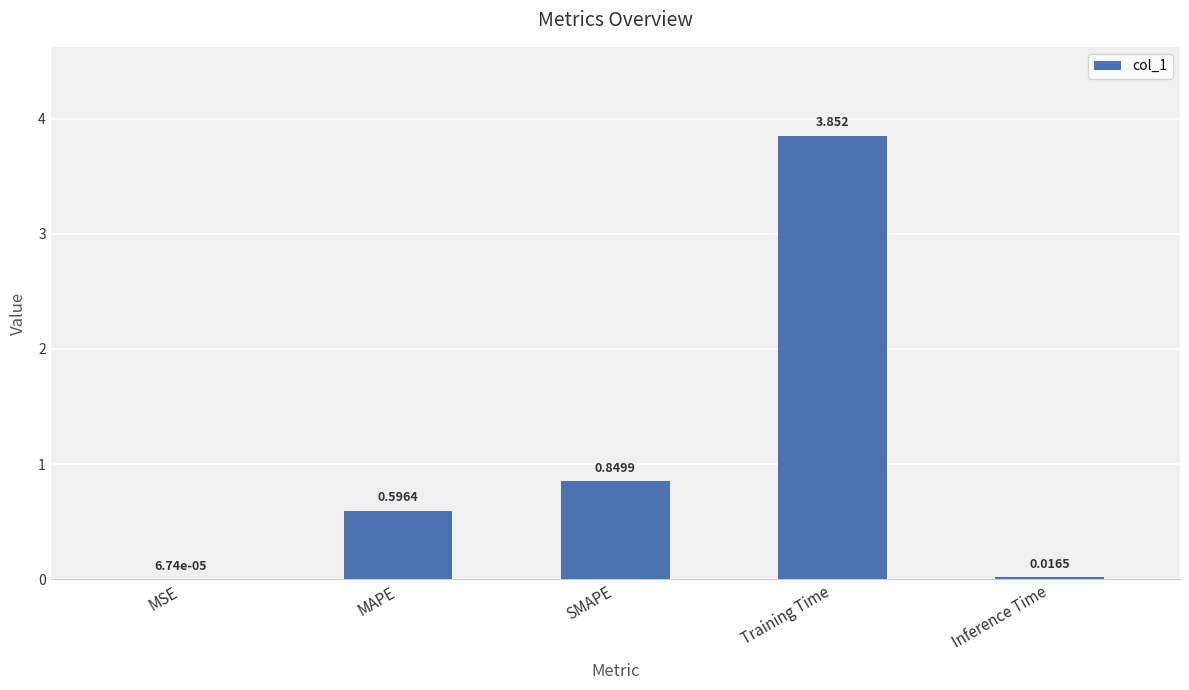

Where is the data nearest to the value 1?

SMAPE